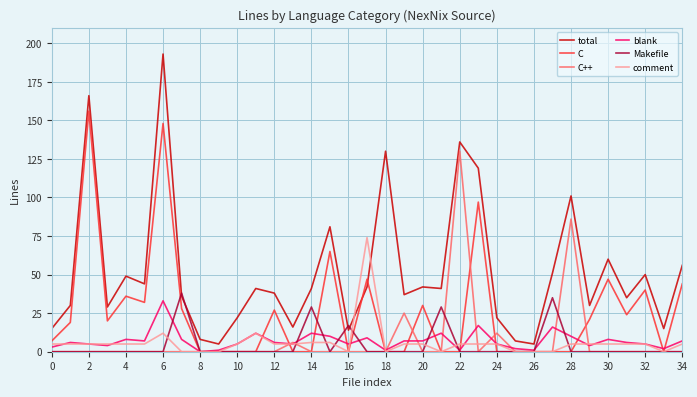

Does the chart have visible grid lines?

Yes